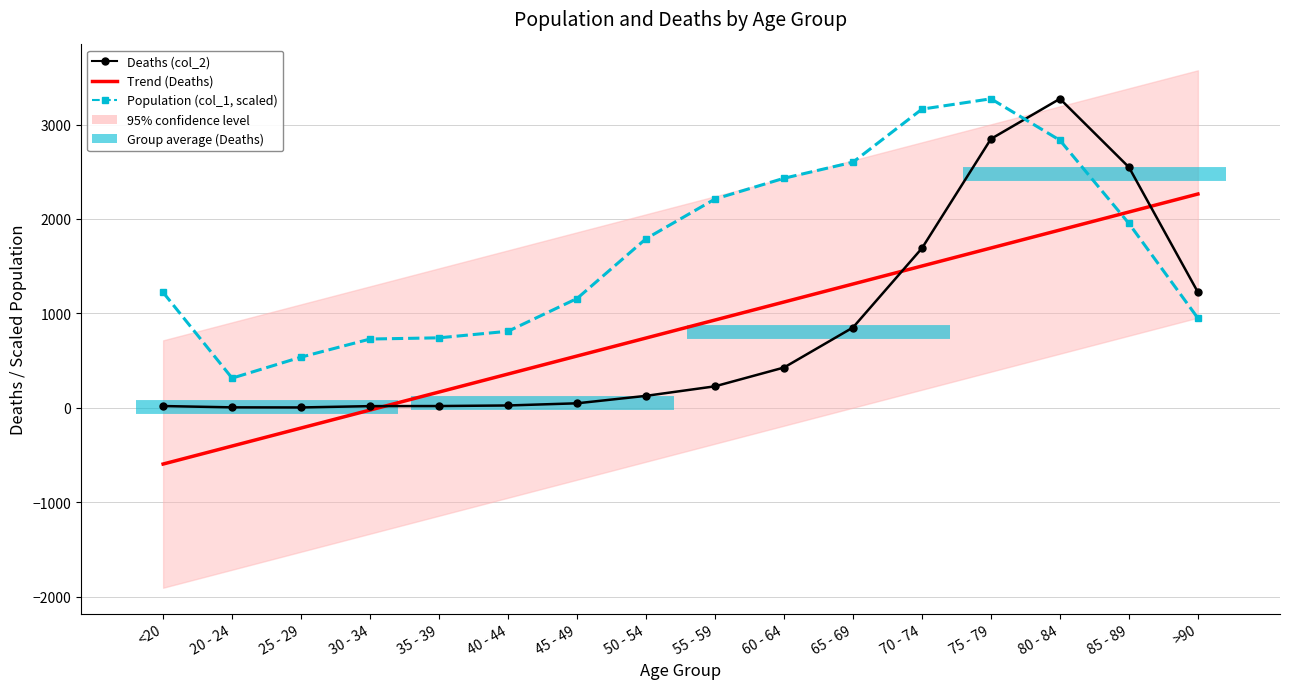

Does the chart have visible grid lines?

Yes